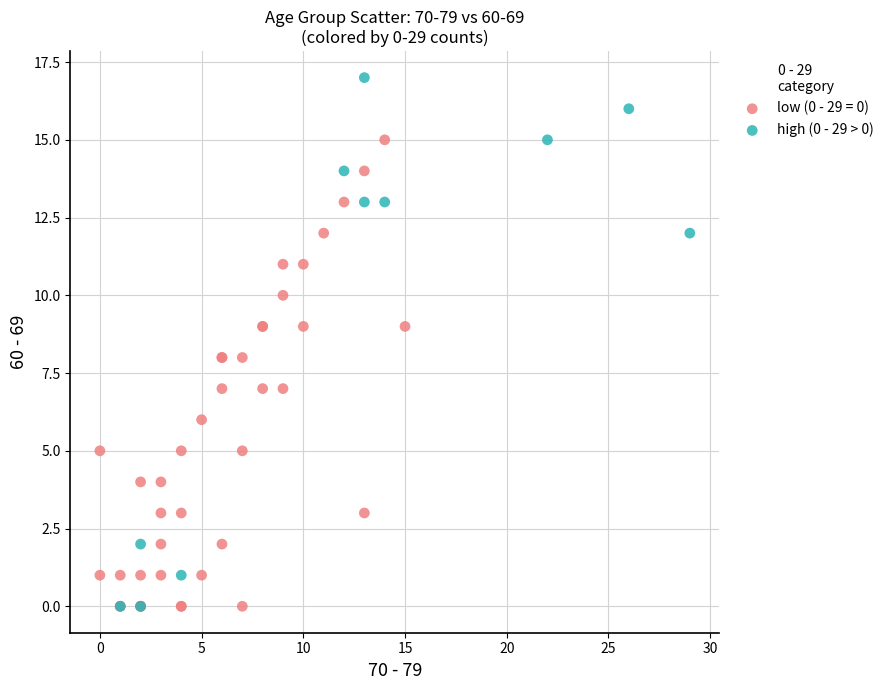

Which series reaches the maximum Y coordinate?

high (0 - 29 > 0)